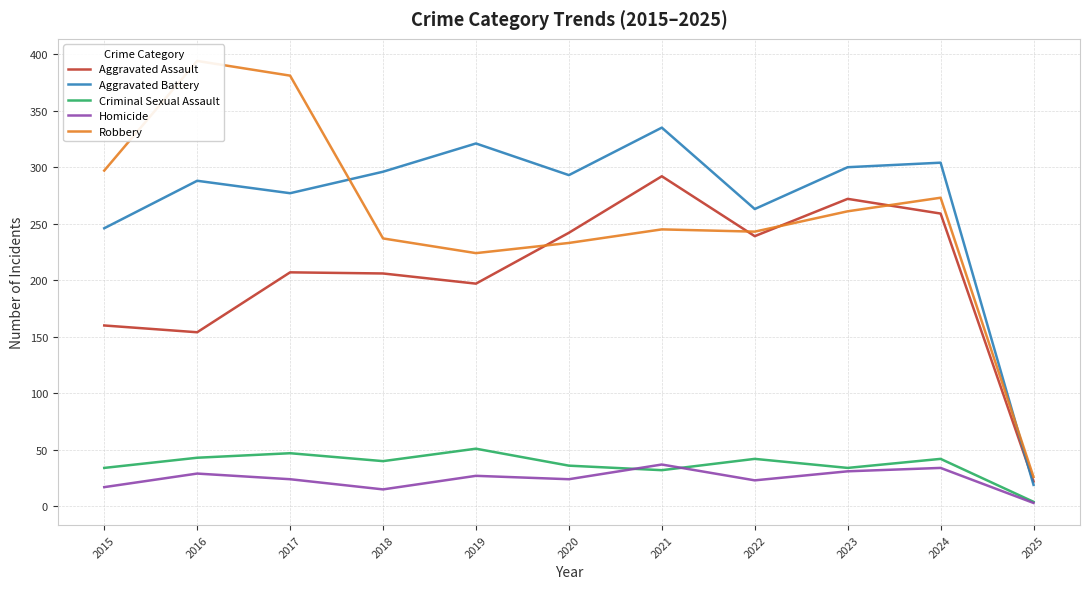

What is the minimum value for Aggravated Assault?

22